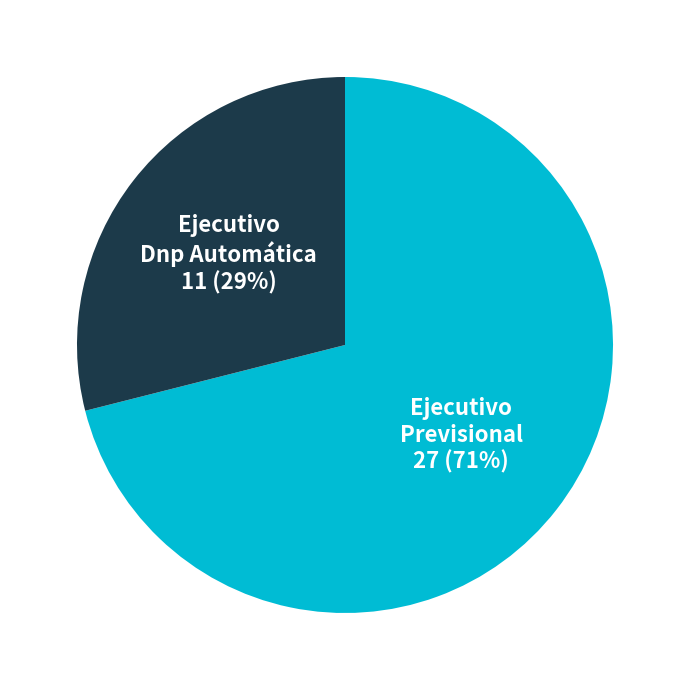

Which category accounts for the majority?

Ejecutivo Previsional